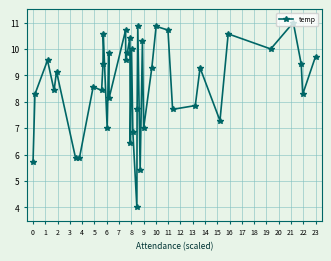

How many lines are shown in the chart?

1